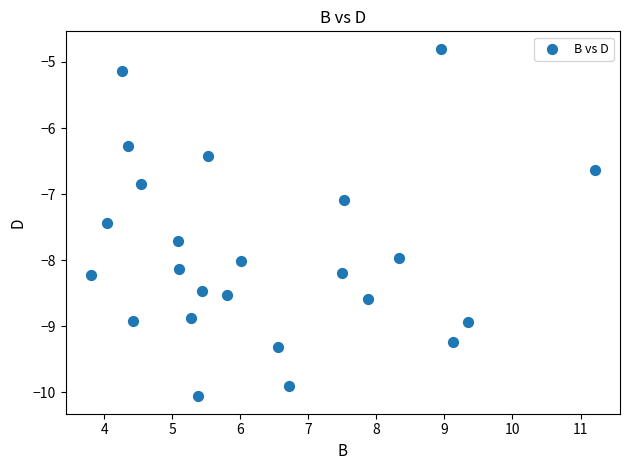

What is the range of Y values (max minus min)?

5.3